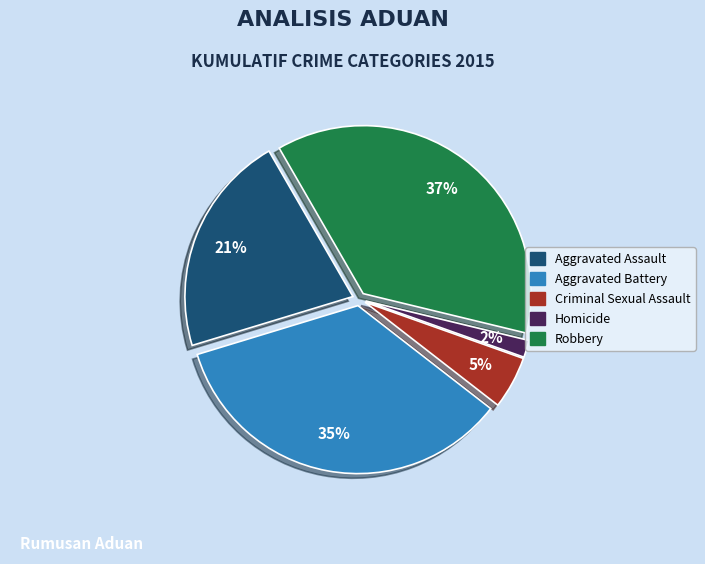

To the nearest percent, what percentage of the pie is Robbery?

37%